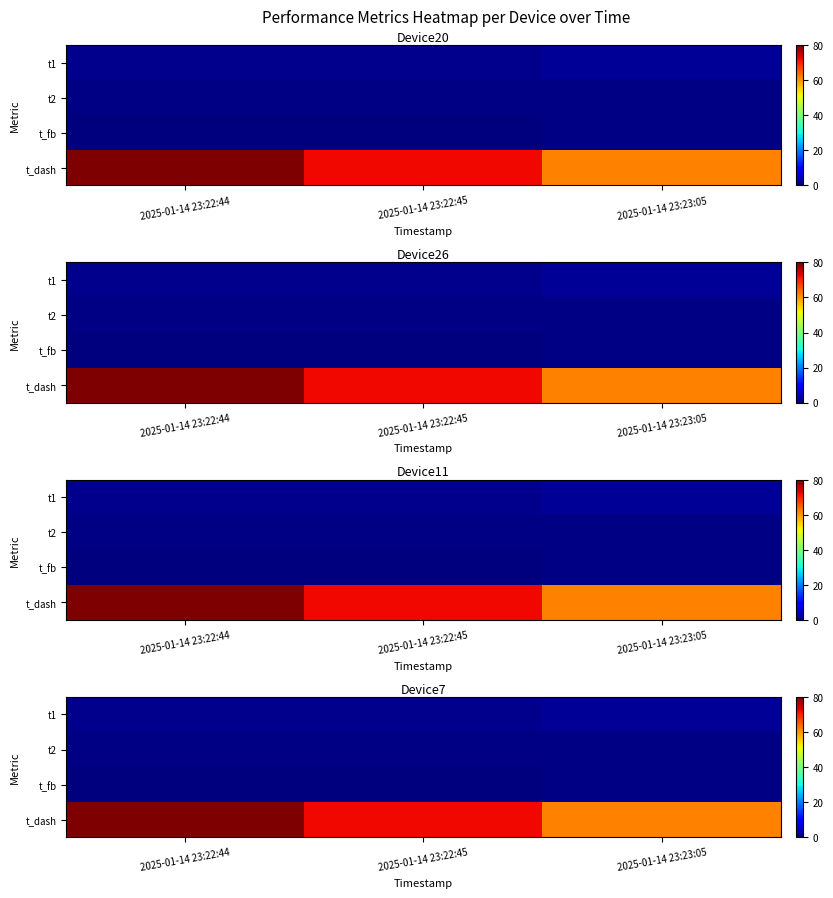

Is the value of t_fb at 2025-01-14 23:22:44 greater than the value of t_dash at 2025-01-14 23:22:44?

No